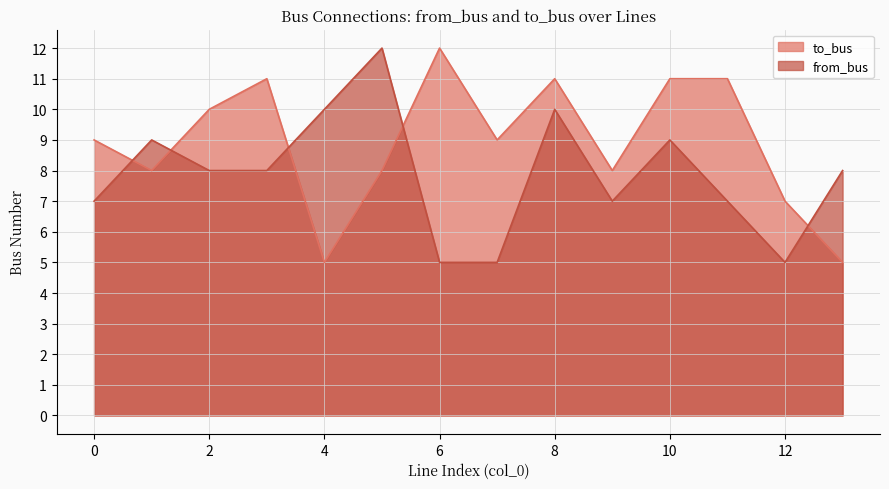

Rank the categories by from_bus value from lowest to highest.

6, 7, 12, 0, 9, 11, 2, 3, 13, 1, 10, 4, 8, 5